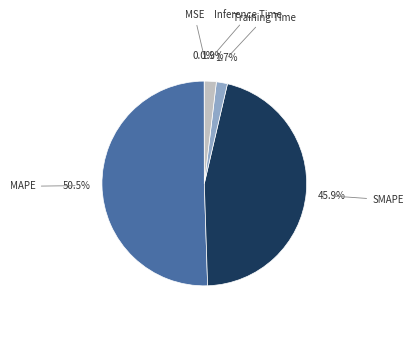

What is the largest slice in the pie chart?

MAPE